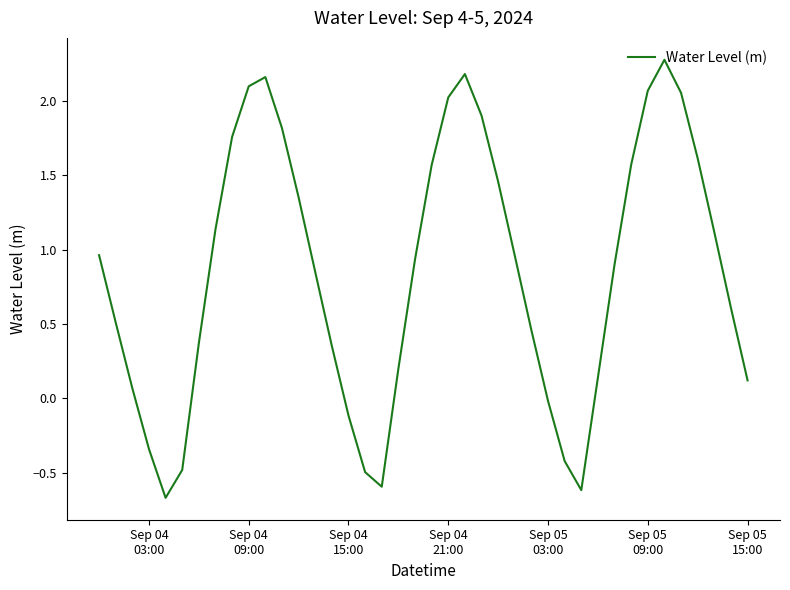

What is the difference between the maximum and minimum values?

2.9